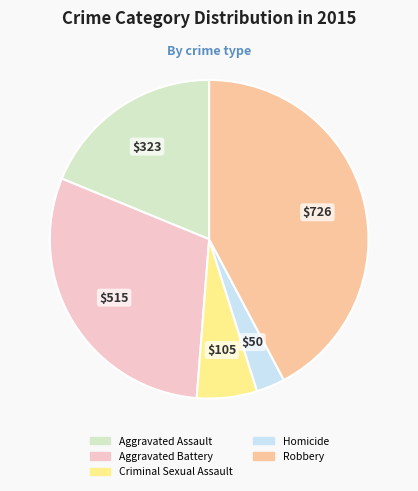

How many segments does this pie chart have?

5